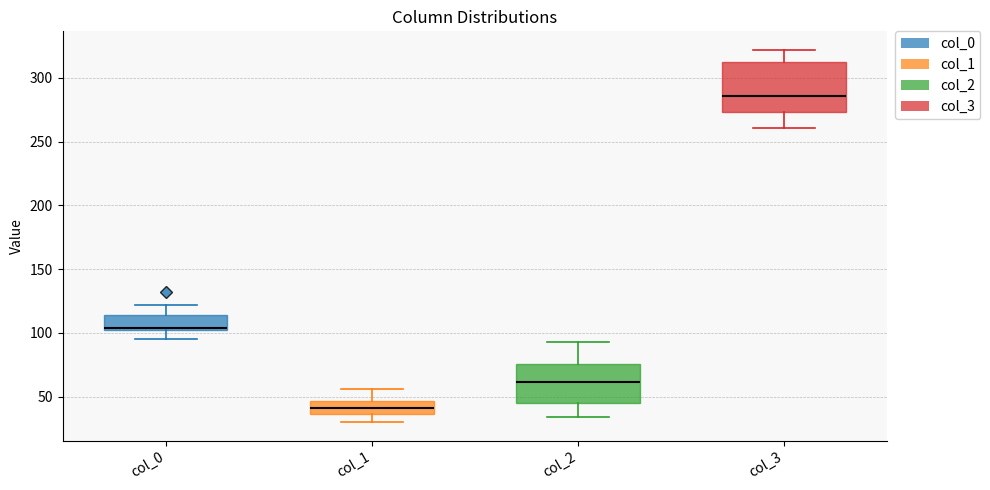

Comparing the boxes themselves (not the whiskers), which one is the tallest?

col_3